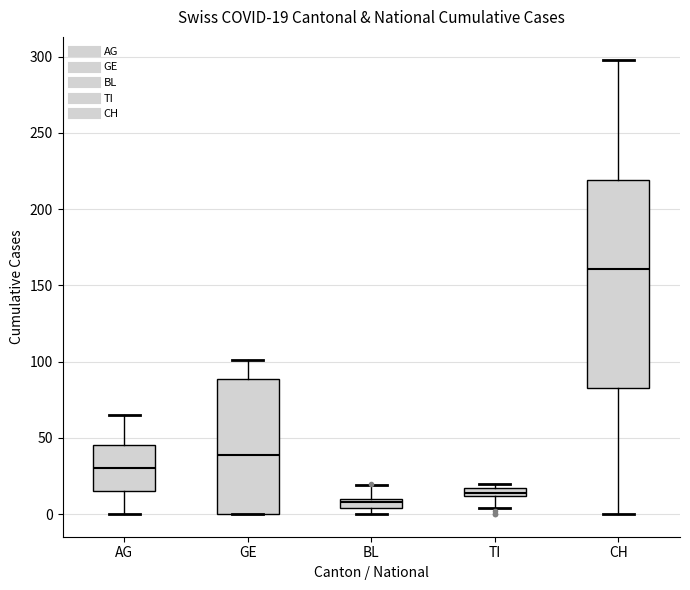

Which box's median line is the highest?

CH